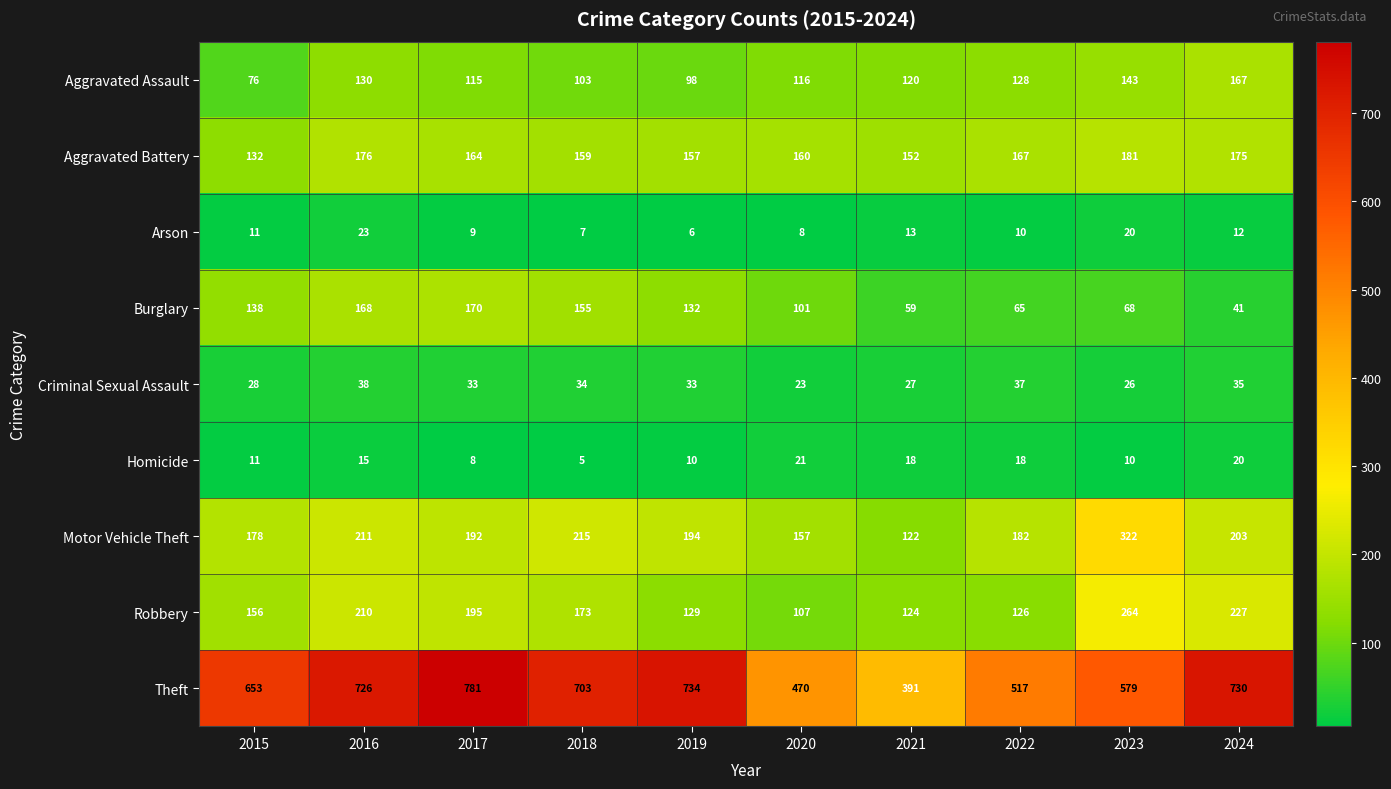

How many data points does each series have?

10